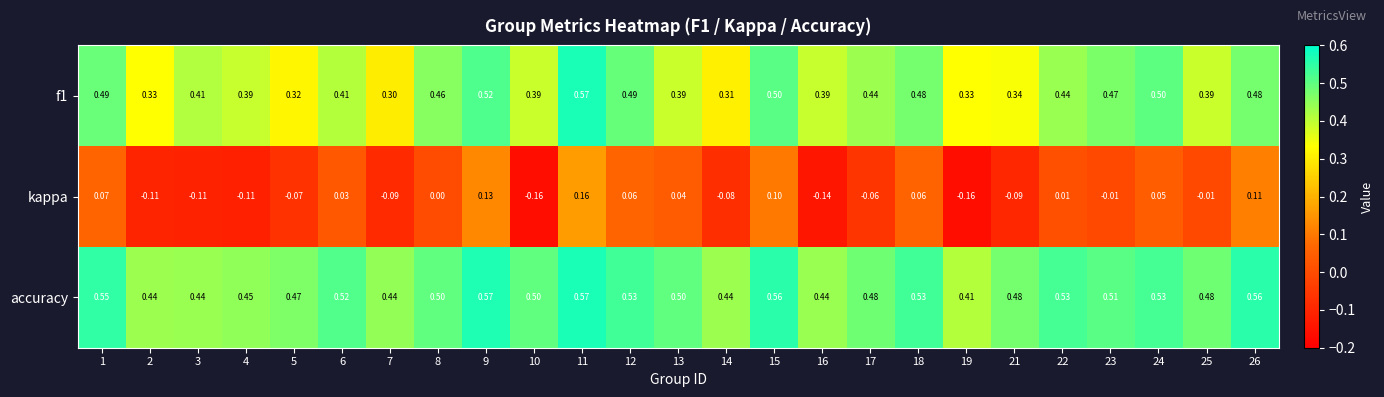

Which series has the largest total across all categories?

accuracy